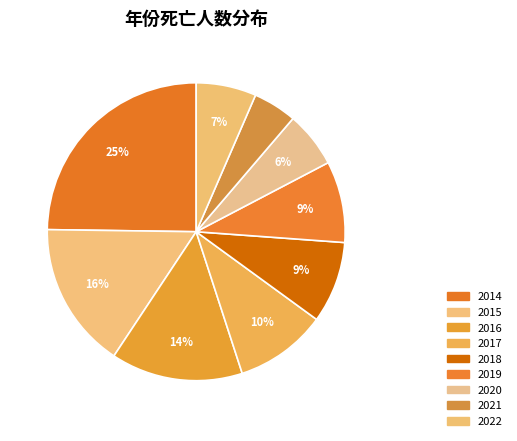

To the nearest percent, what portion does 2014 represent?

25%